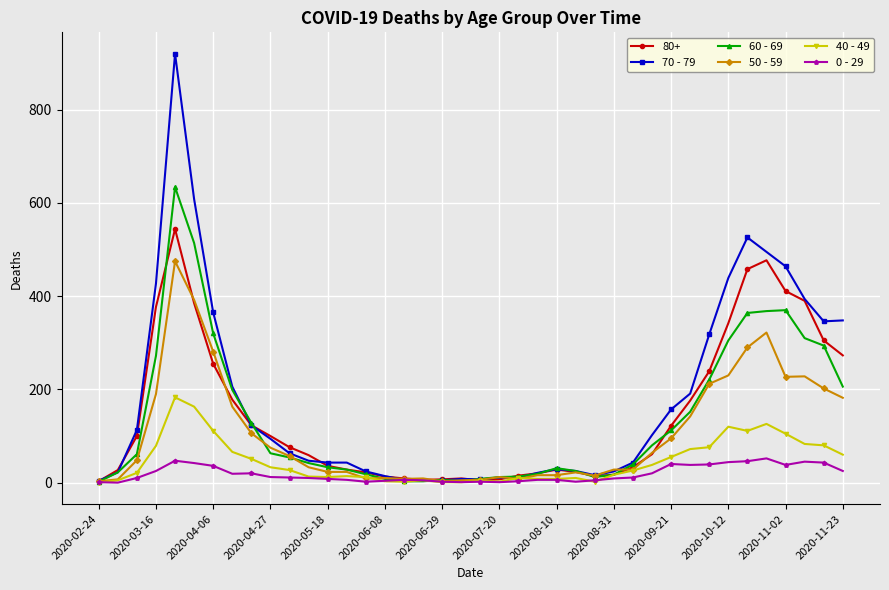

List the series in order of their peak value, highest first.

70 - 79, 60 - 69, 80+, 50 - 59, 40 - 49, 0 - 29